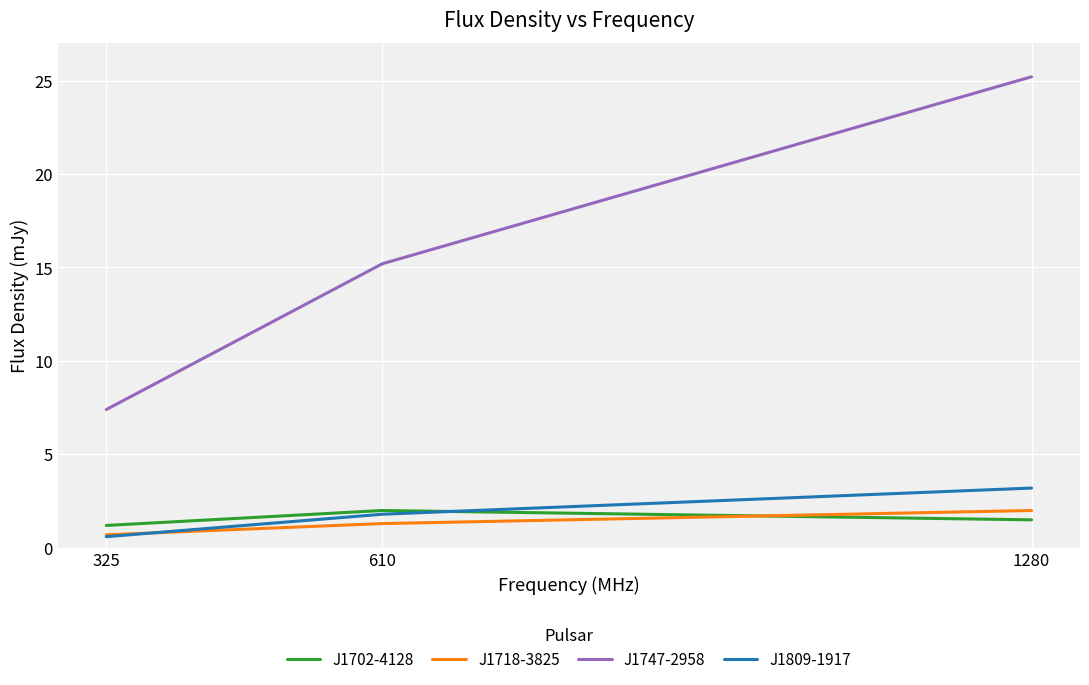

The J1702-4128 series shows 2.0 at 610. True or false?

True